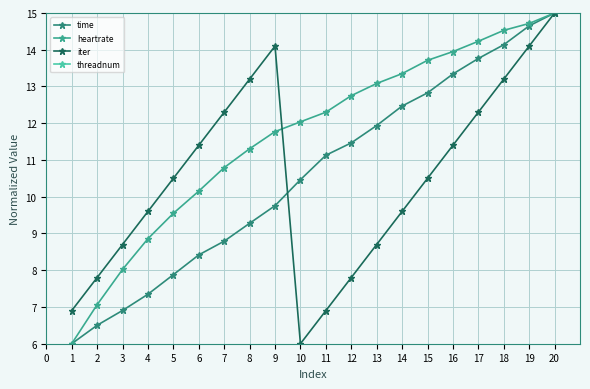

What is the smallest value displayed?

6.0